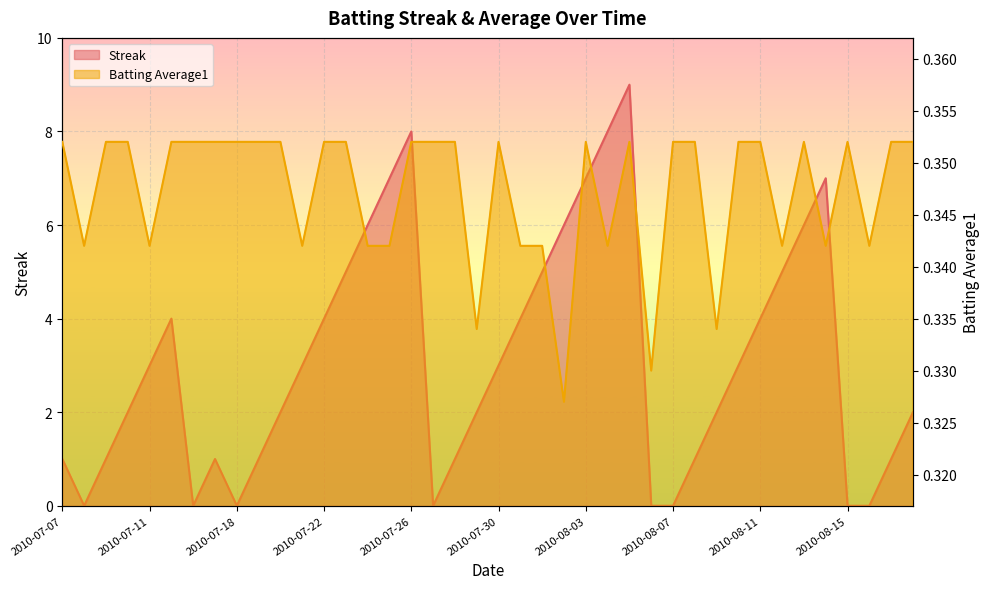

What is the value of the Batting Average1 point at the 19th from the left?

0.4